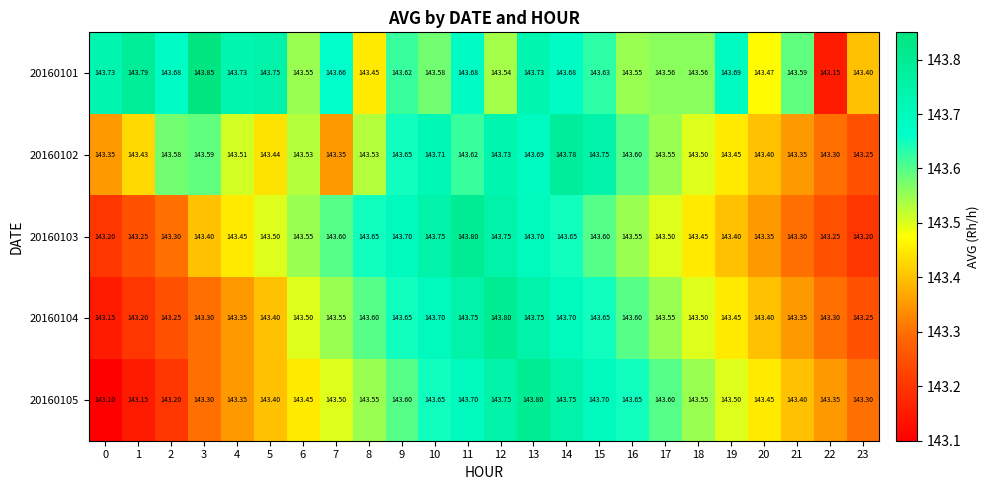

Is the value of 20160104 at 23 greater than the value of 20160103 at 14?

No